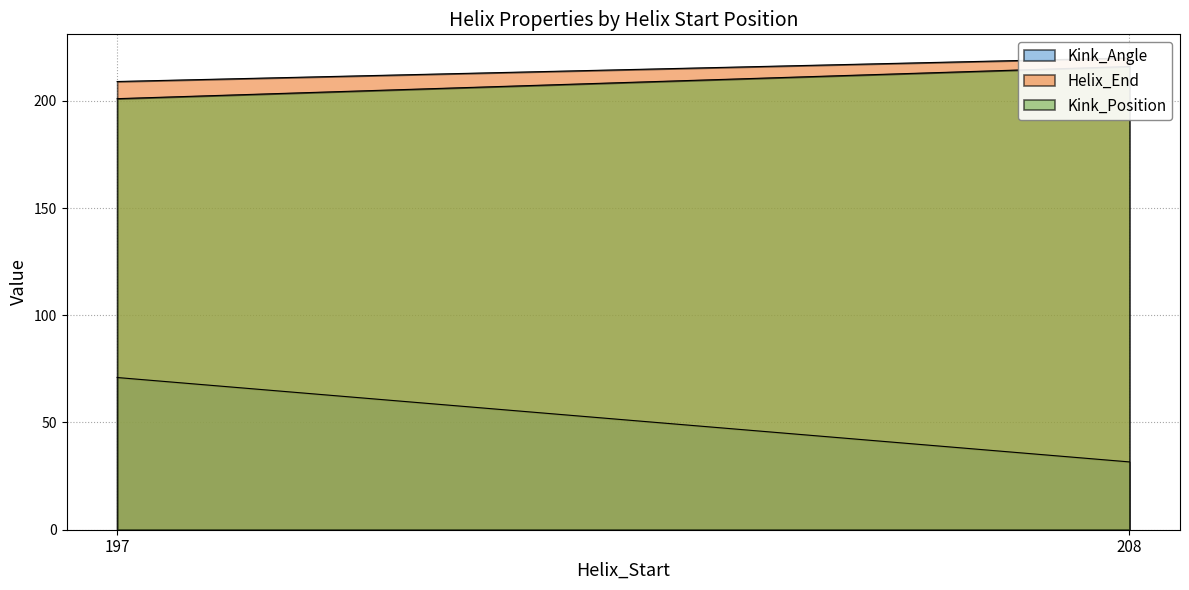

What is the value of the Helix_End point at the 1st from the left?

209.0